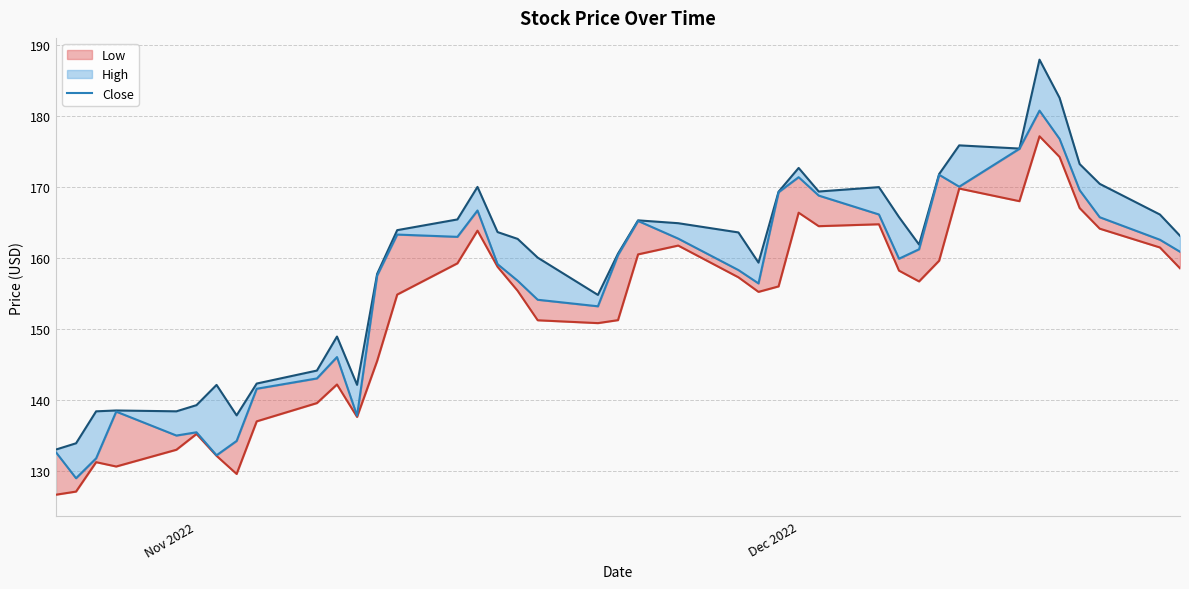

How many points are higher than both their immediate neighbors (excluding endpoints)?

9